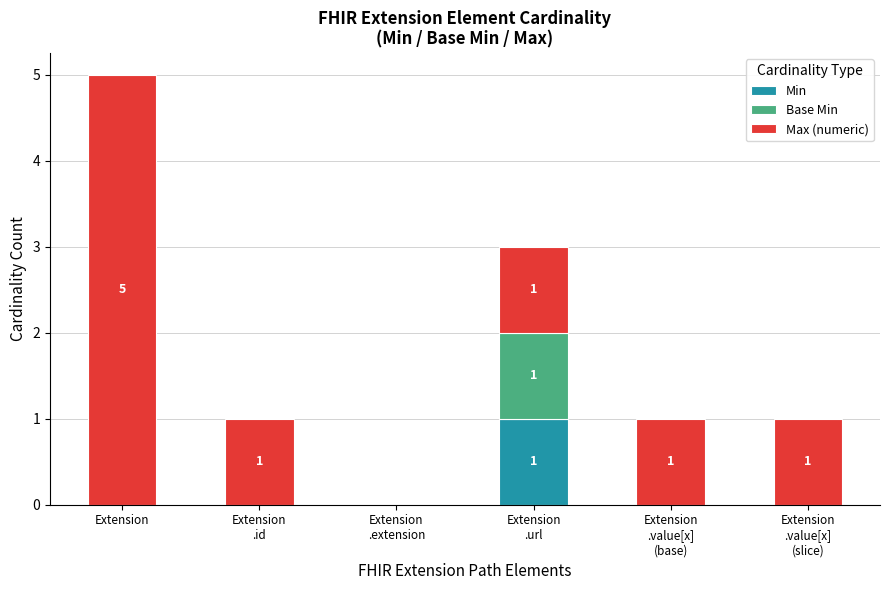

At which category is the sum across all series the highest?

Extension